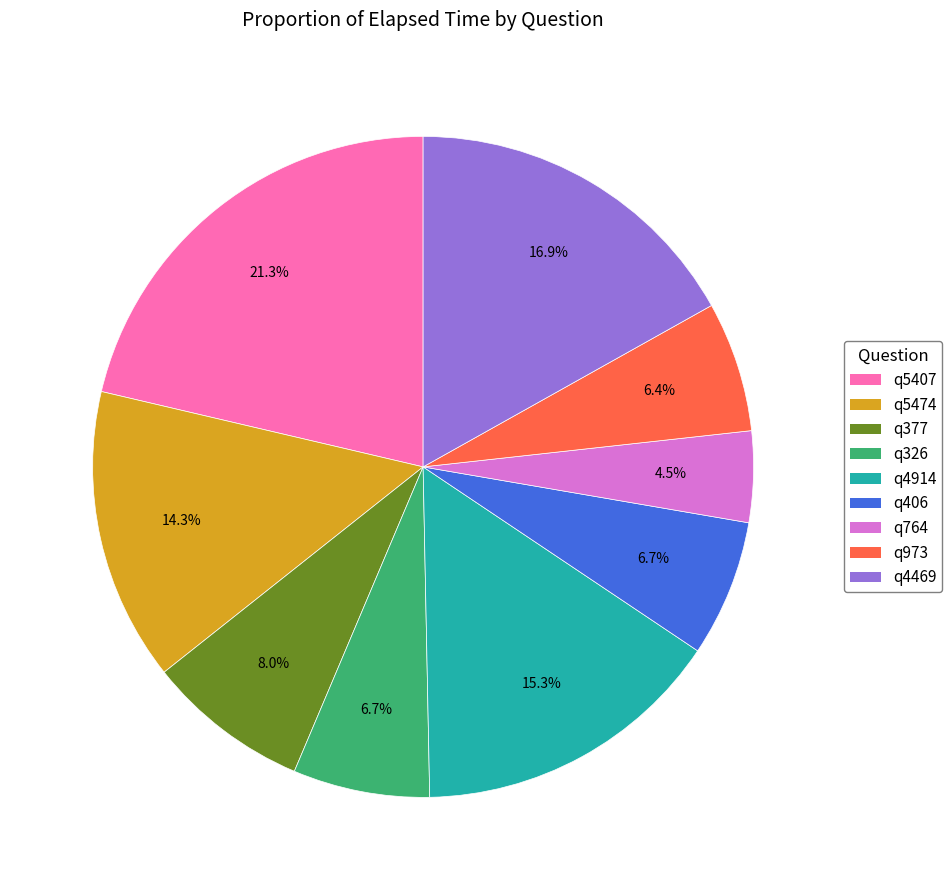

Which has a higher value, q4914 or q406?

q4914